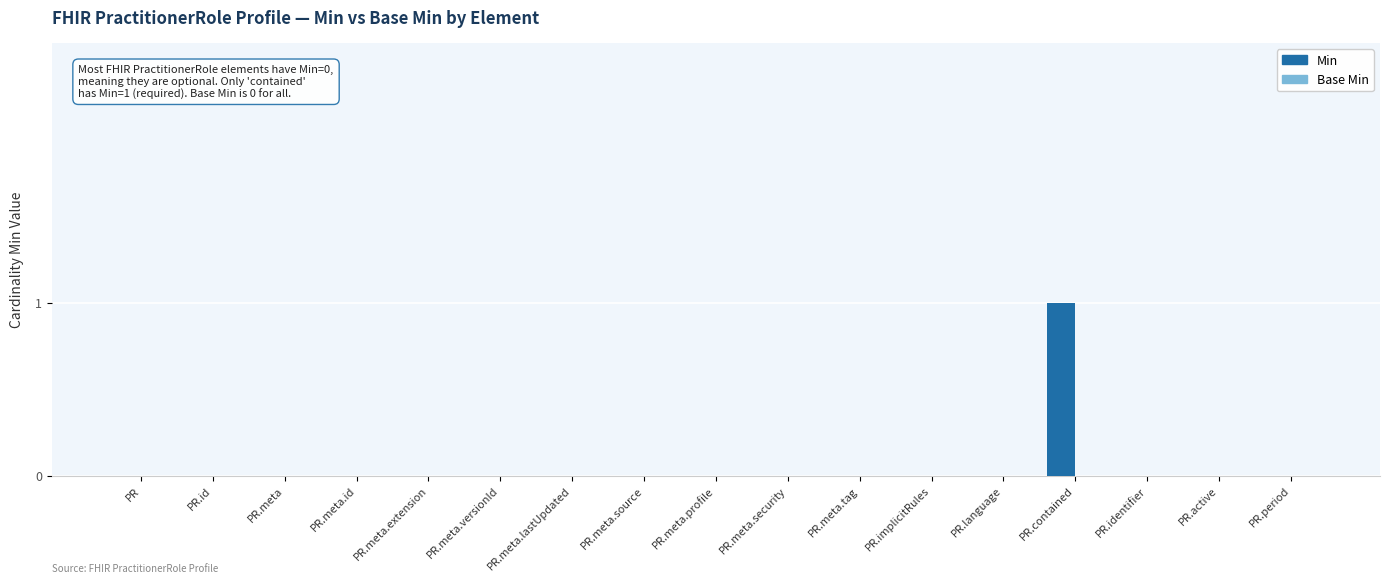

Which category has the highest value across all series?

PR.contained